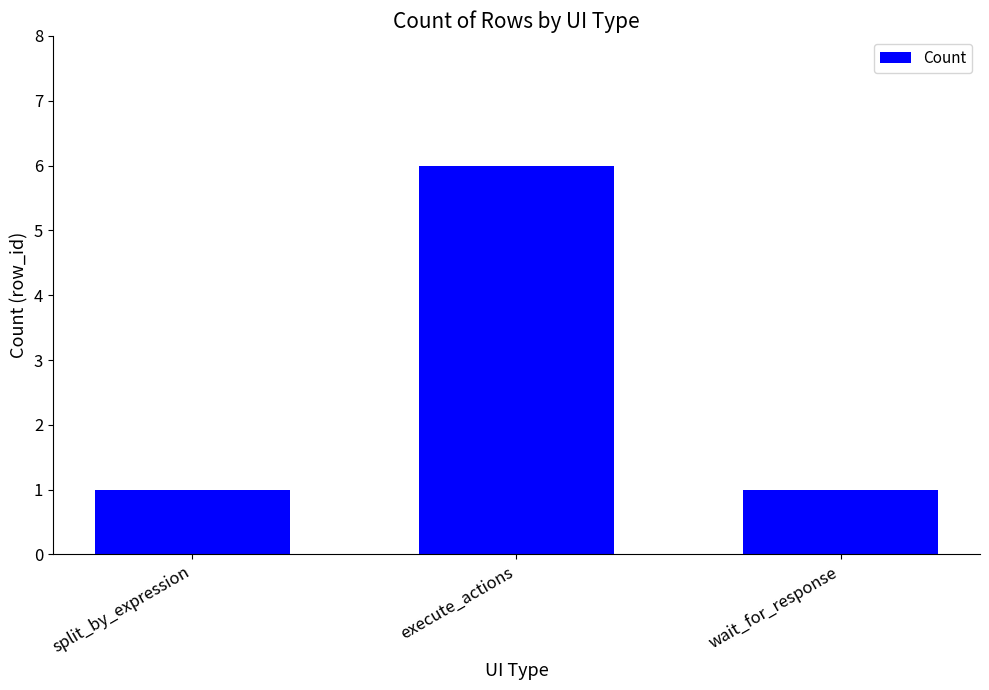

True or false: the data shows 0 at split_by_expression.

False